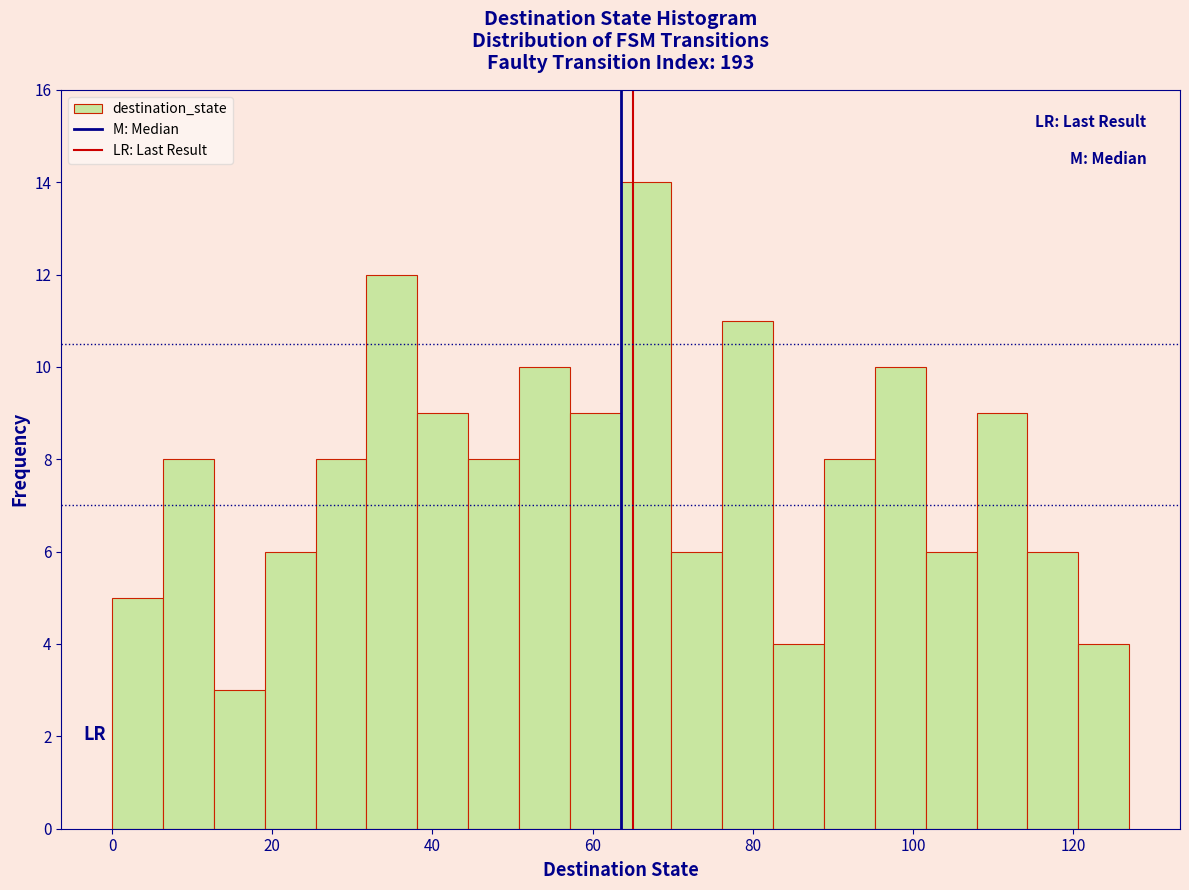

Around what value on the x-axis is the tallest bar? Give the approximate position of its centre, as read against the axis.

66